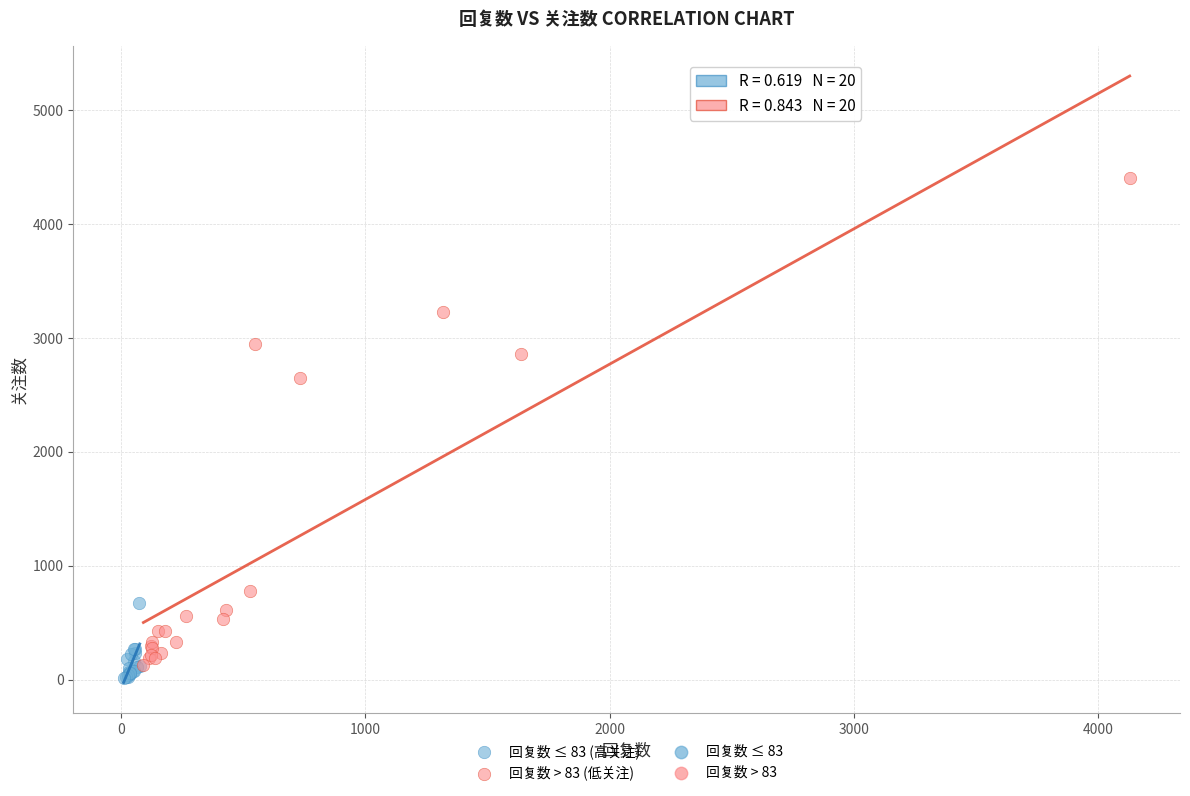

Which series contains the highest Y value?

回复数 > 83 (低关注)